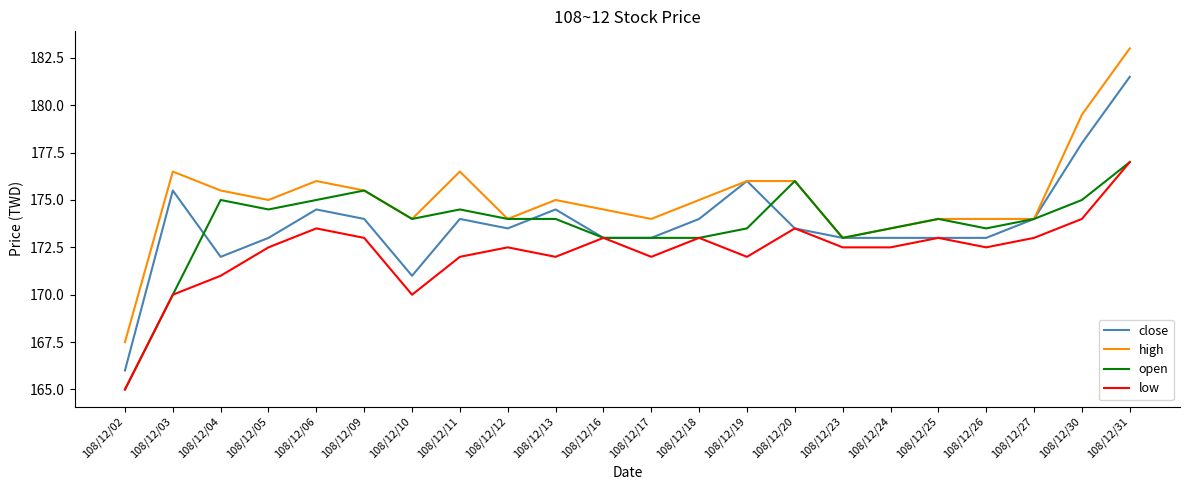

True or false: high and low intersect in this chart.

False